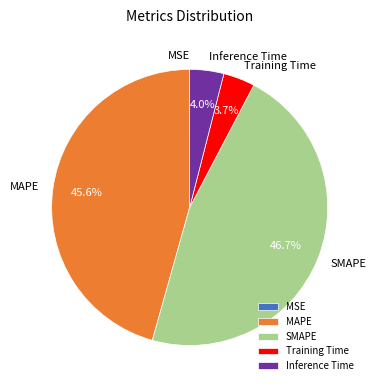

To the nearest percent, what portion does SMAPE represent?

47%